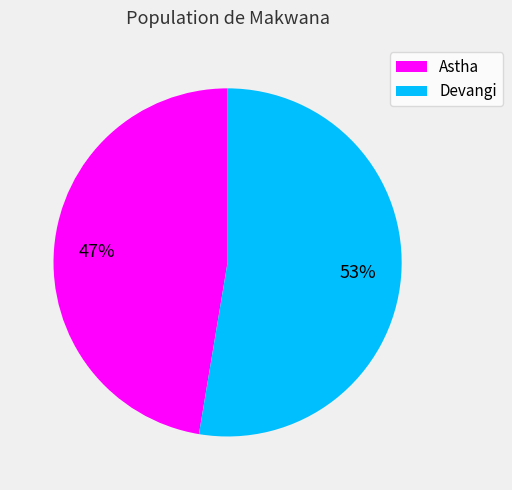

To the nearest percent, what percentage of the pie is Astha?

47%